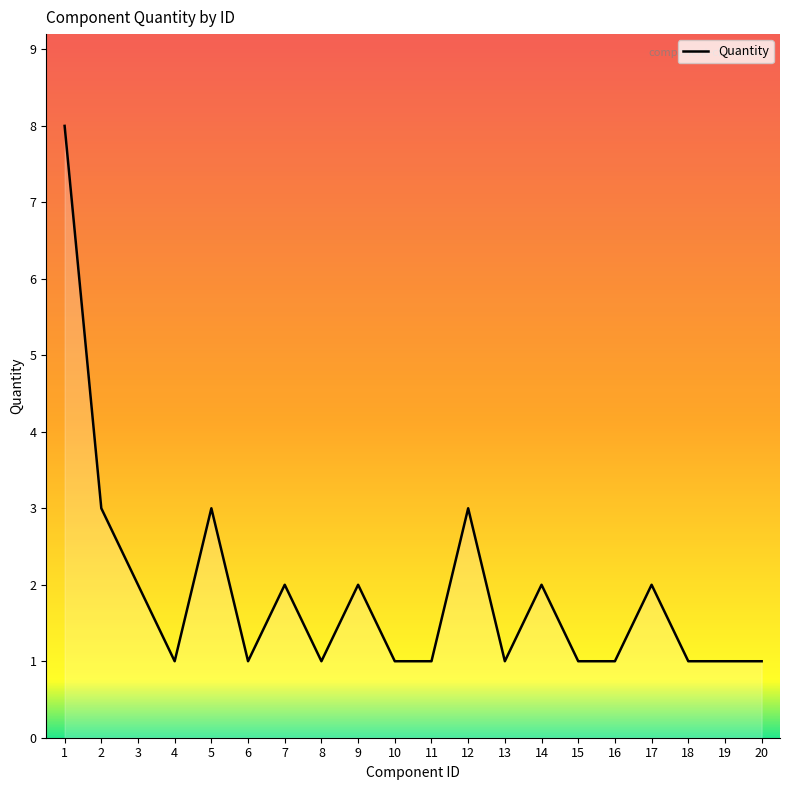

Approximately how many times larger is the value at 11 compared to 4?

1.0